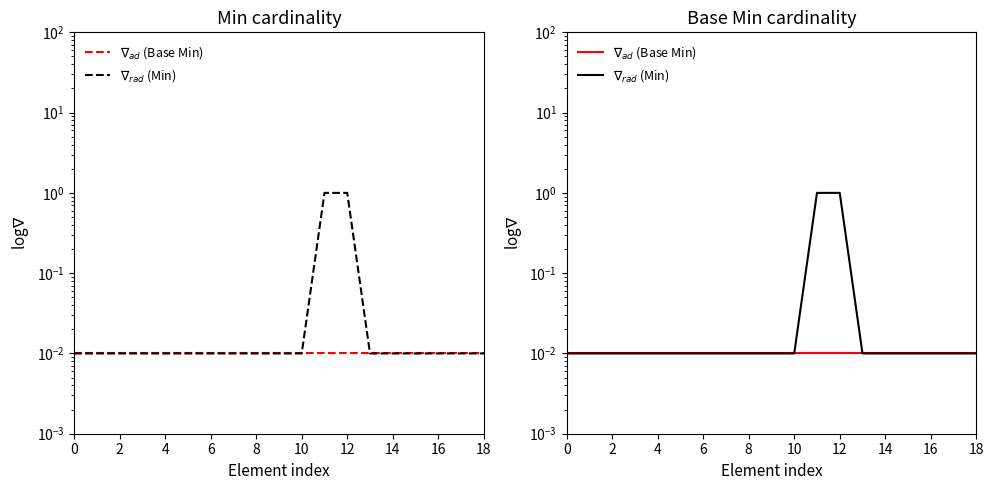

What is the label of the 4th point from the left?

6